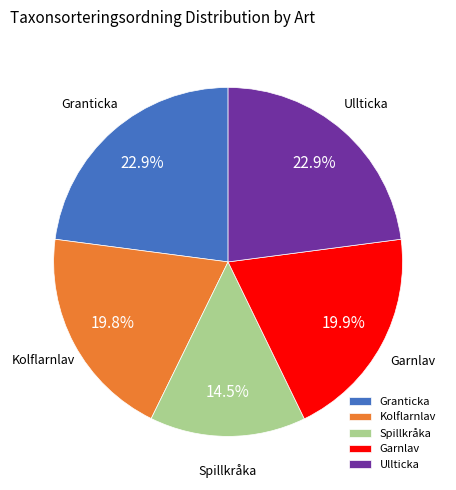

Is there a majority slice in this chart?

No